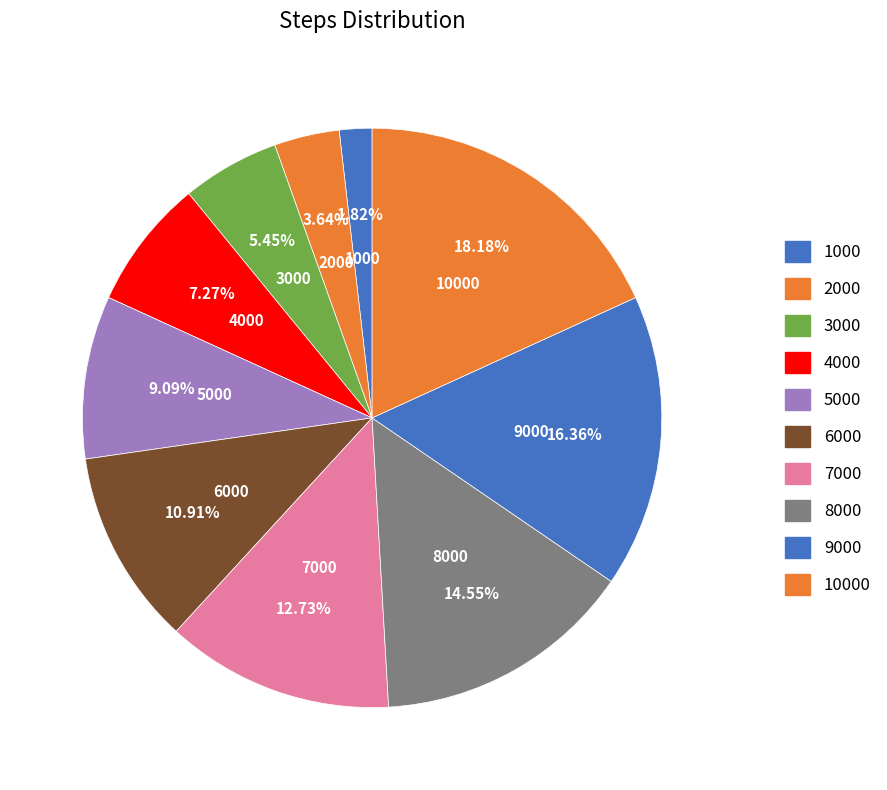

The 8000 slice represents 15% of the pie. True or false?

True